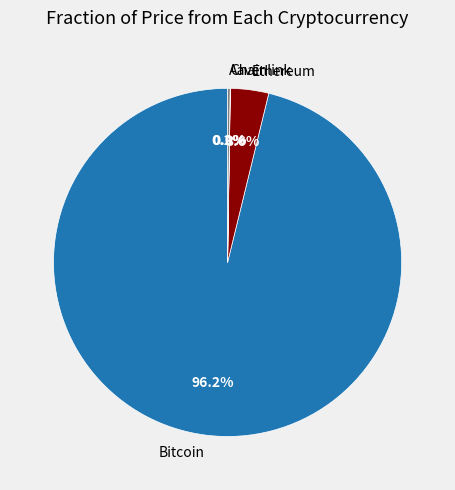

Which slice represents more than half of the pie?

Bitcoin